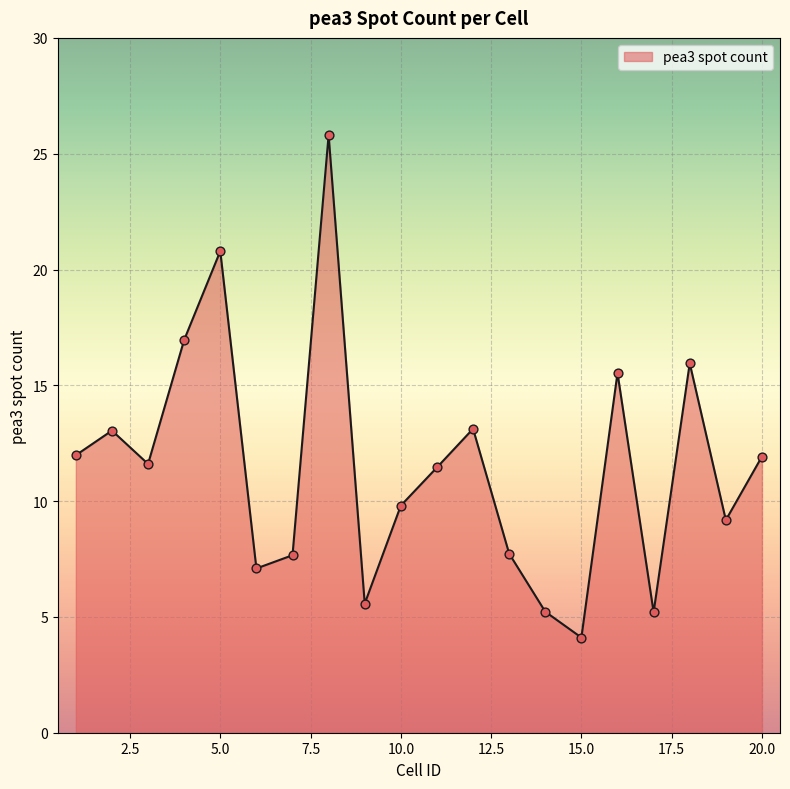

What is the smallest value displayed?

4.1